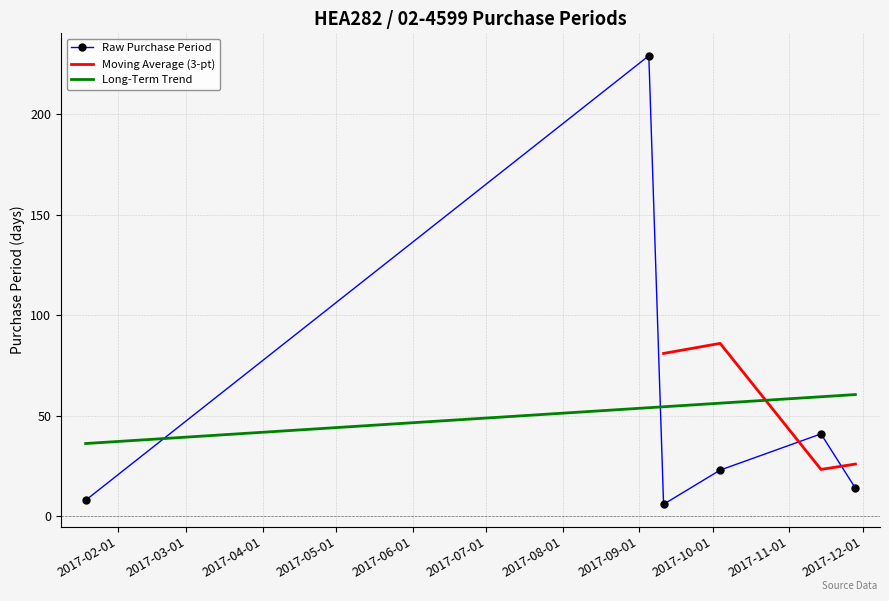

What is the maximum value shown in the chart?

229